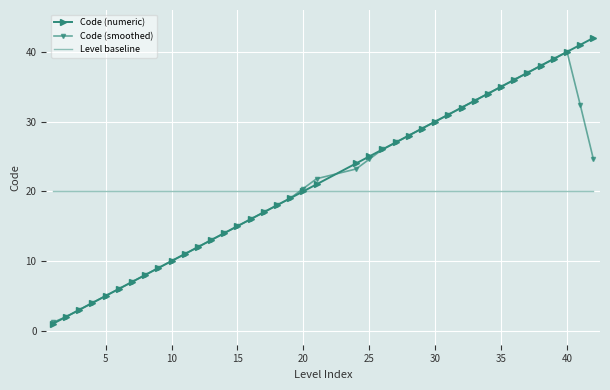

Rank the series by their maximum value, from lowest to highest.

Level baseline, Code (smoothed), Code (numeric)